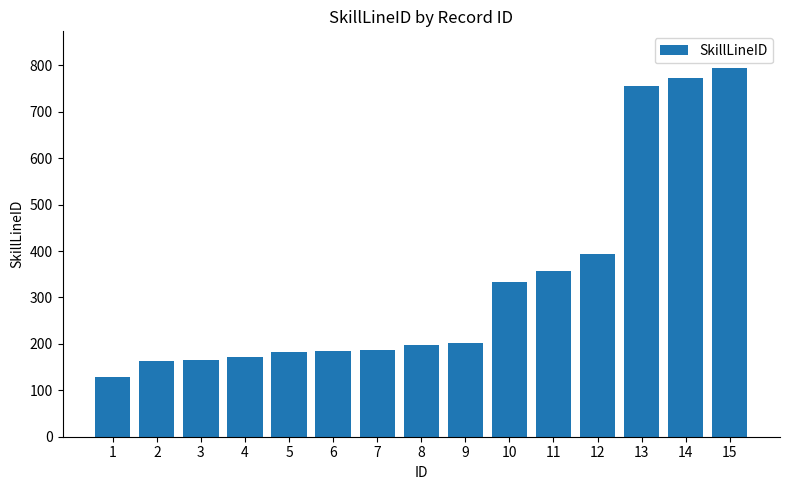

What is the sum of all values?

4985